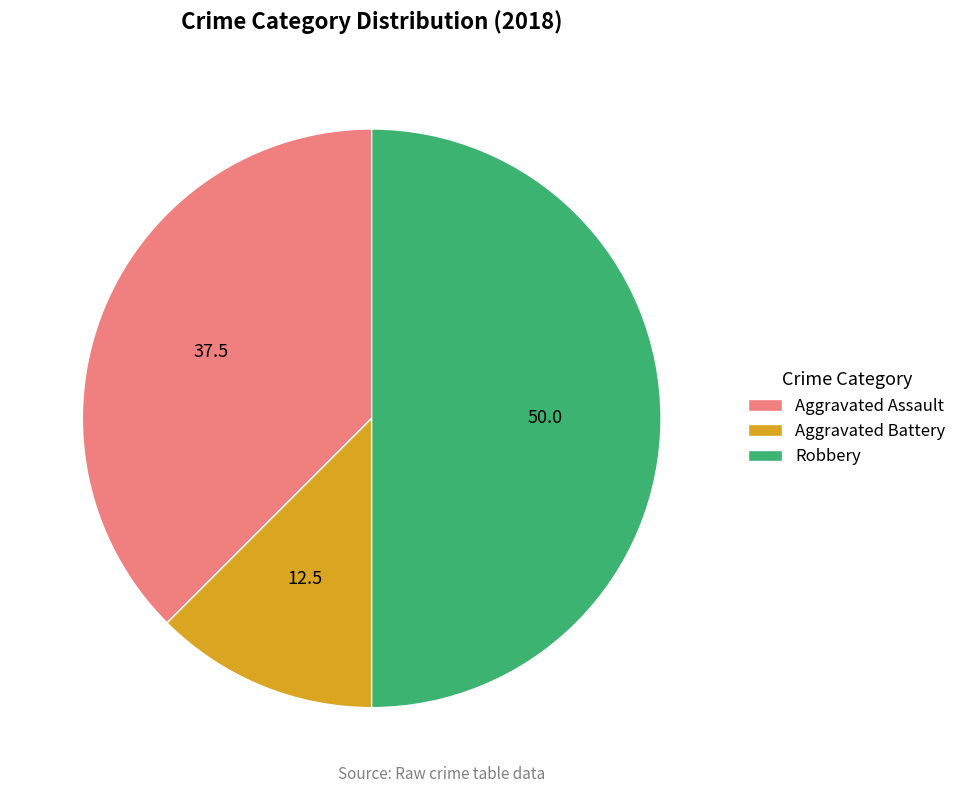

What is the ratio of the value at Aggravated Battery to the value at Aggravated Assault?

0.3